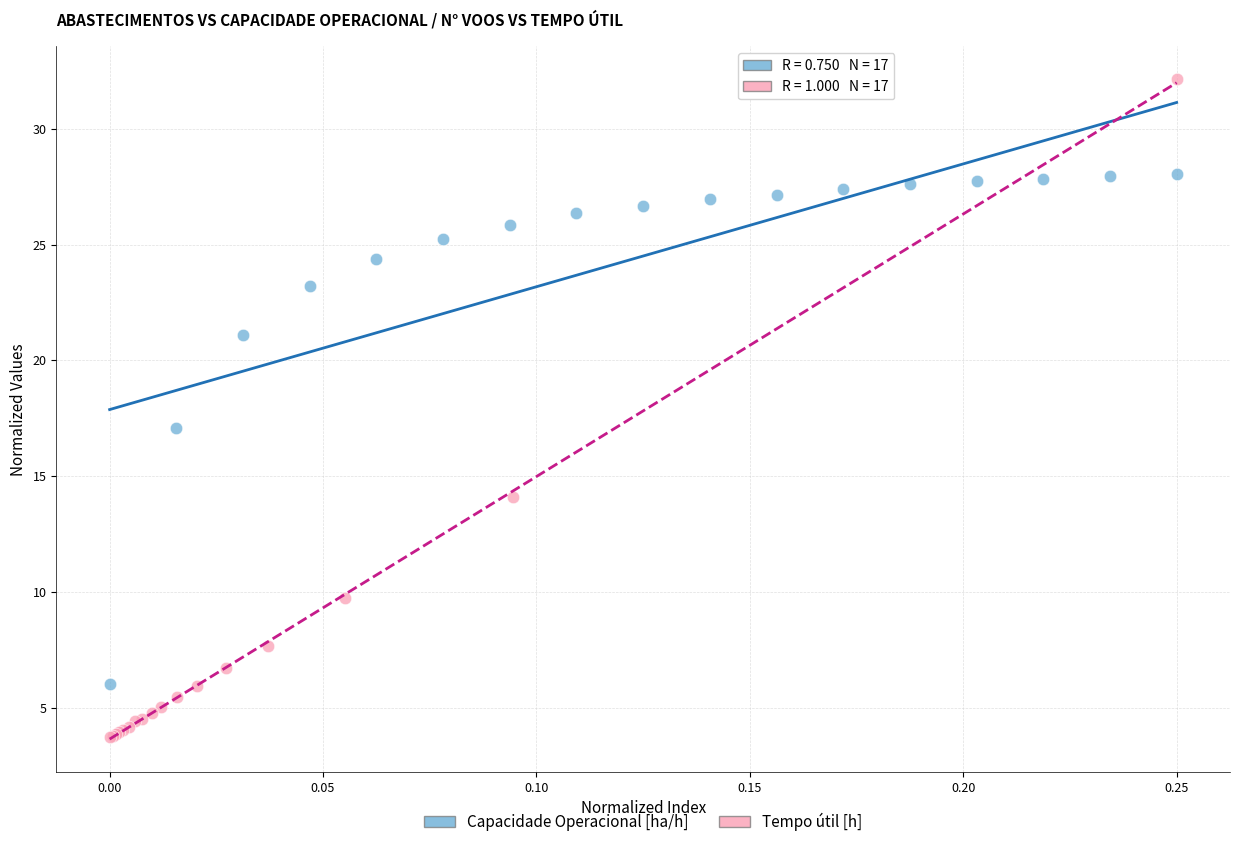

Which series reaches the minimum Y coordinate?

Tempo útil [h]